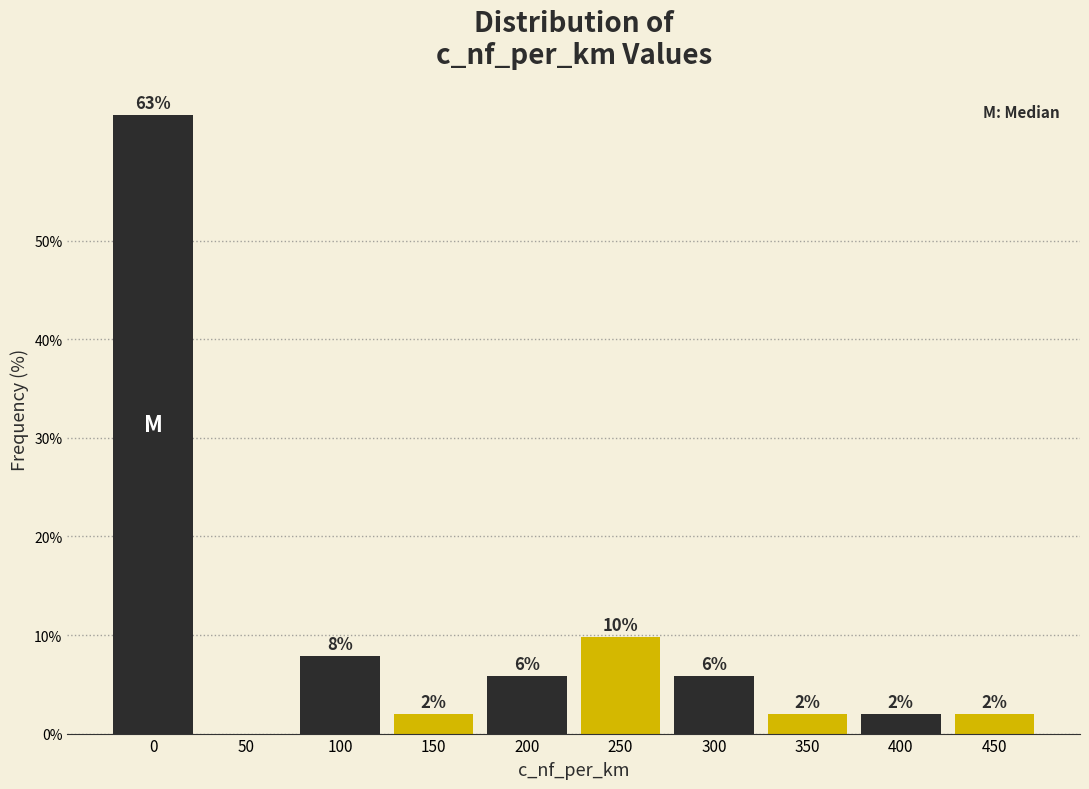

Where is the data nearest to the value 31?

250